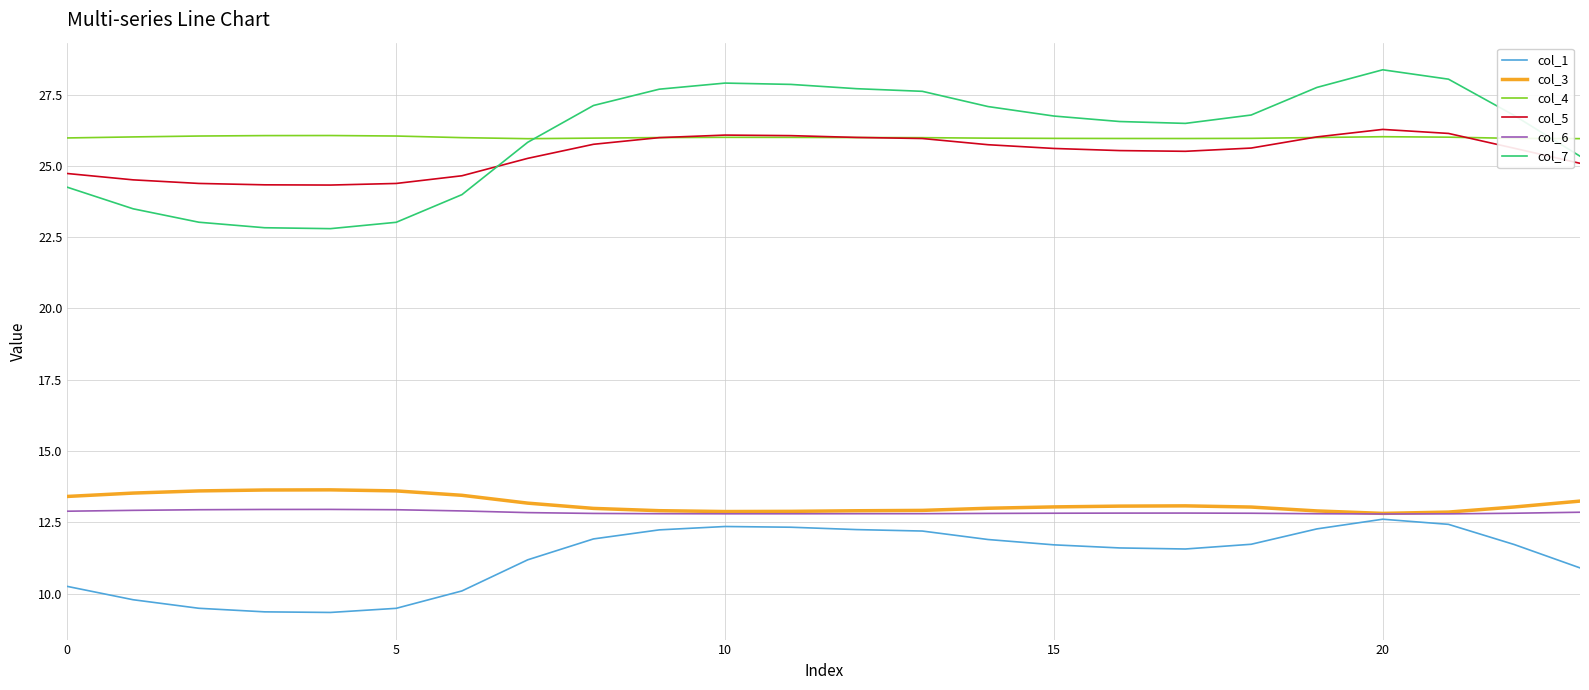

True or false: col_6 and col_4 cross at least once.

False